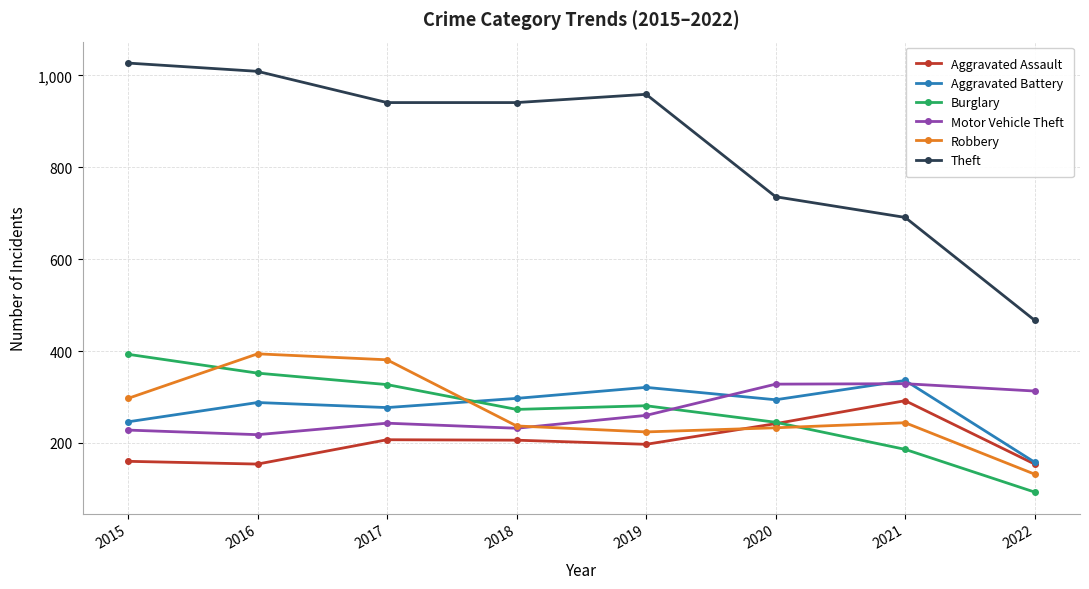

The Motor Vehicle Theft series shows 313 at 2022. True or false?

True